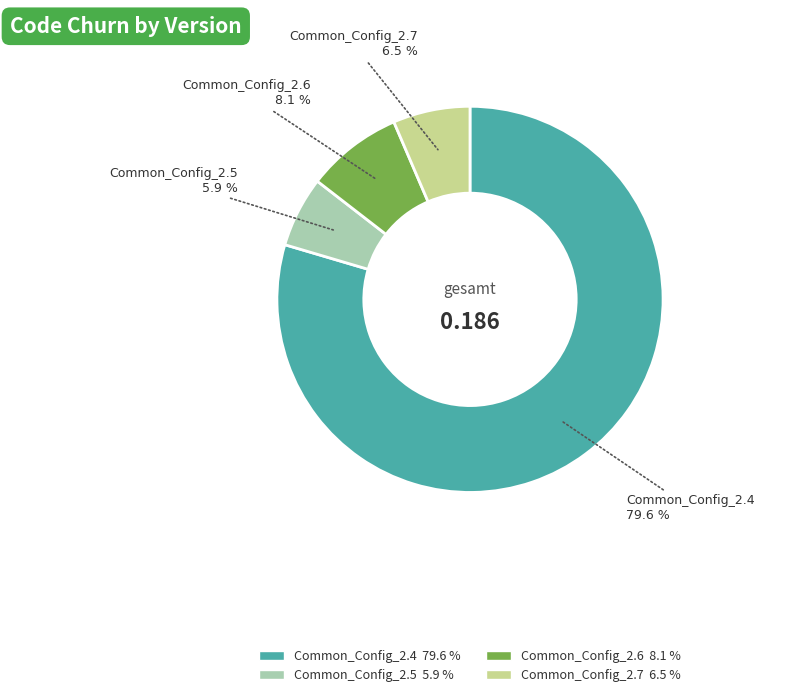

Is it true that Common_Config_2.6 is 15% of the pie?

False